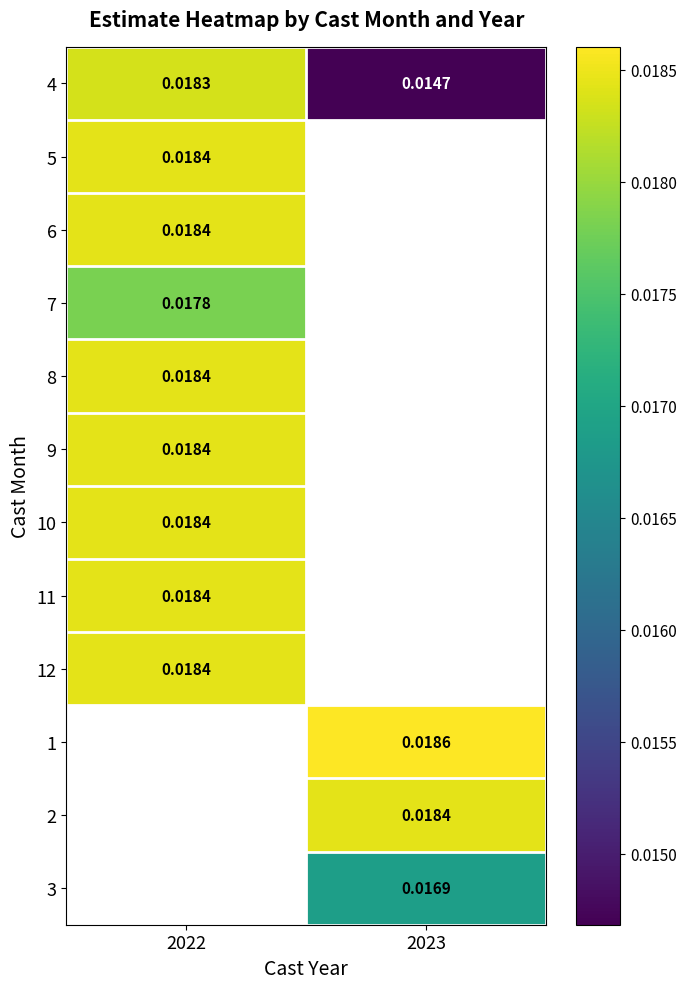

How many series are shown in this chart?

12